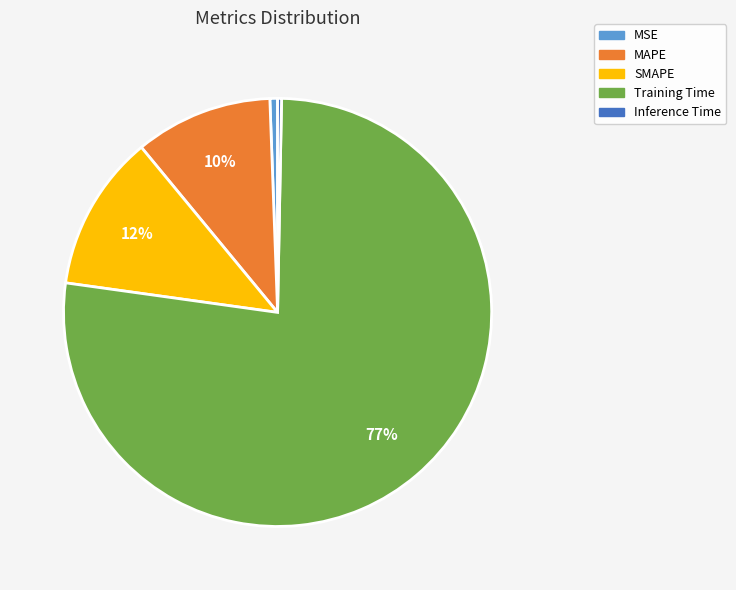

Which category has the biggest portion of the pie?

Training Time